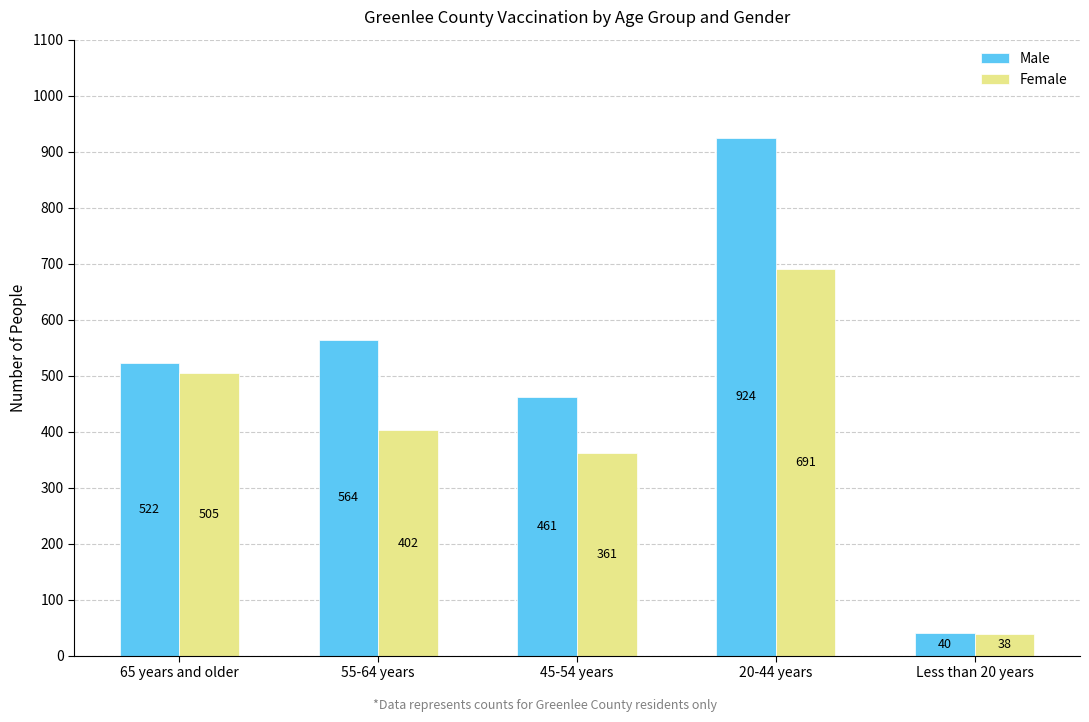

Is the value of Male at Less than 20 years greater than the value of Female at 20-44 years?

No